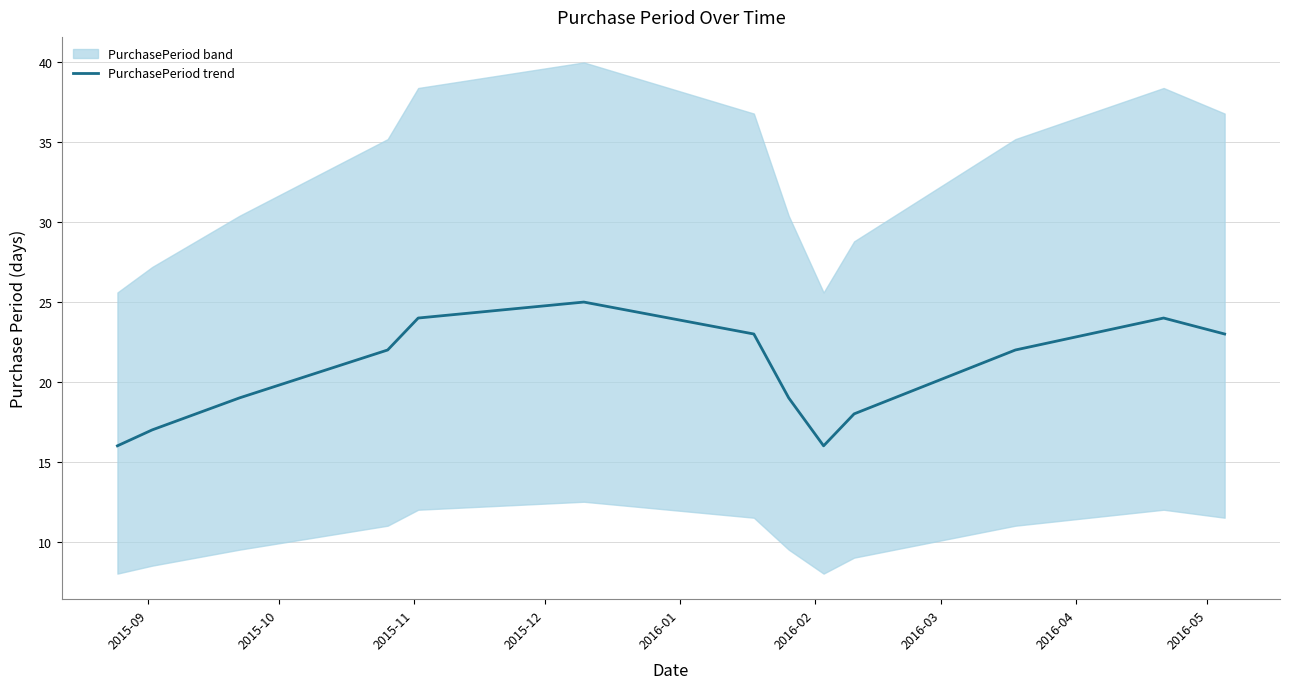

What is the greatest value displayed?

25